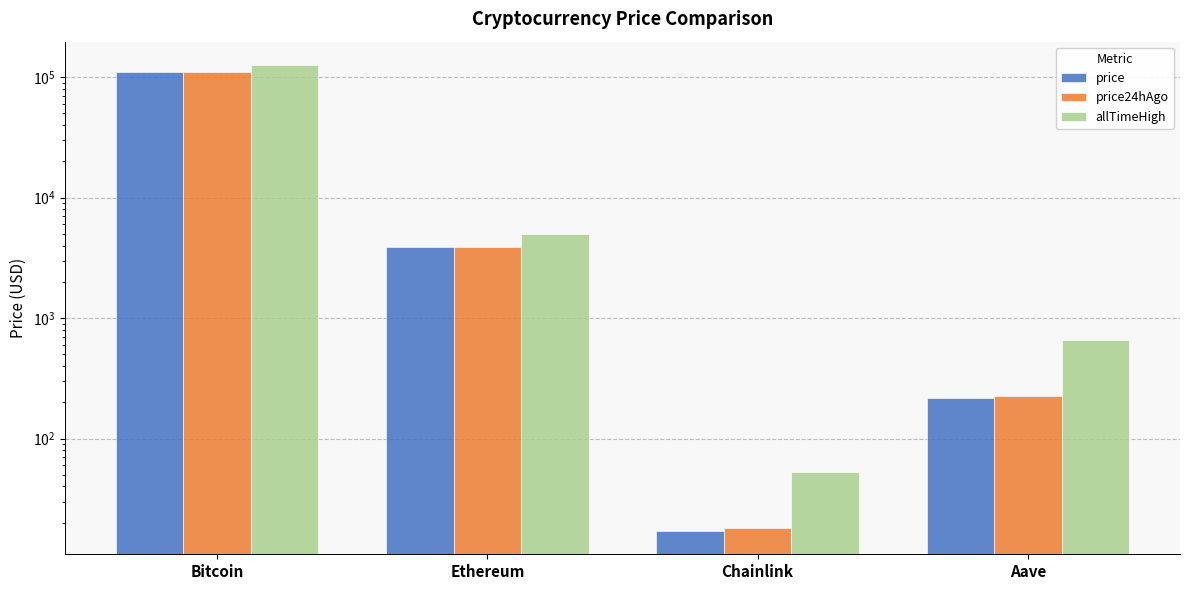

Between Ethereum and Chainlink, which is larger?

Ethereum